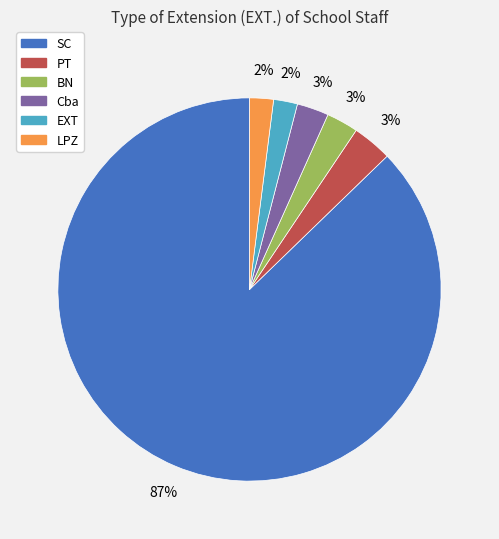

To the nearest percent, what is the average slice percentage?

17%